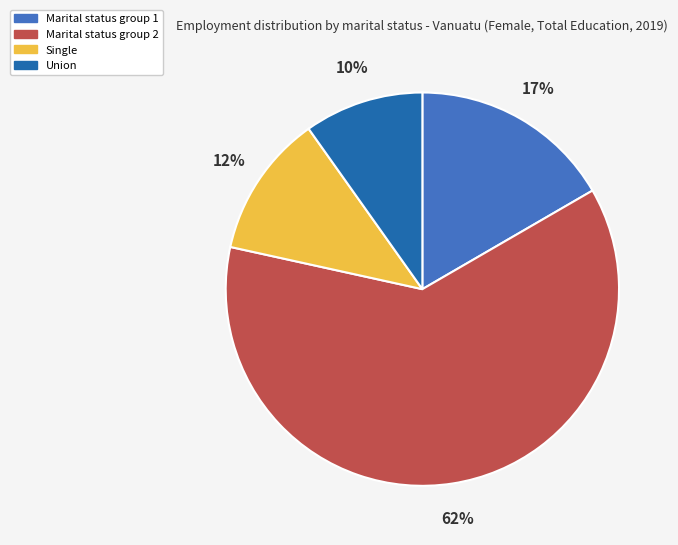

True or false: Single accounts for 12% of the total.

True